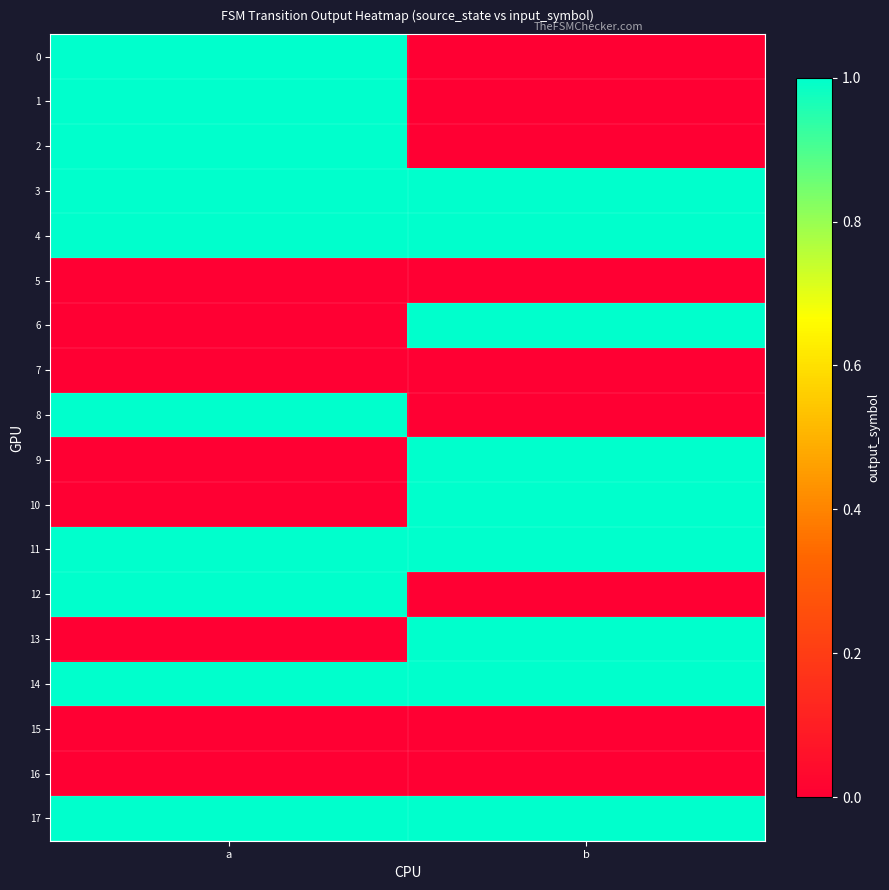

How many series are shown in this chart?

18